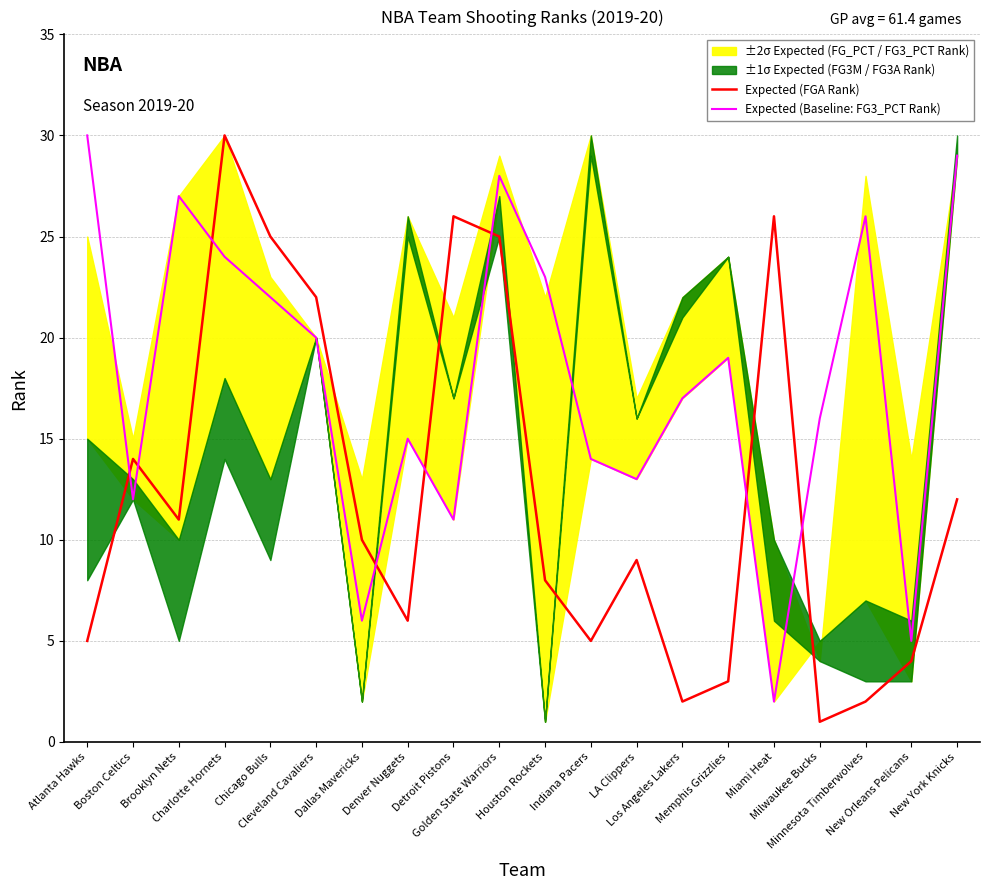

True or false: Expected (FGA Rank) and Expected (Baseline: FG3_PCT Rank) cross at least once.

True